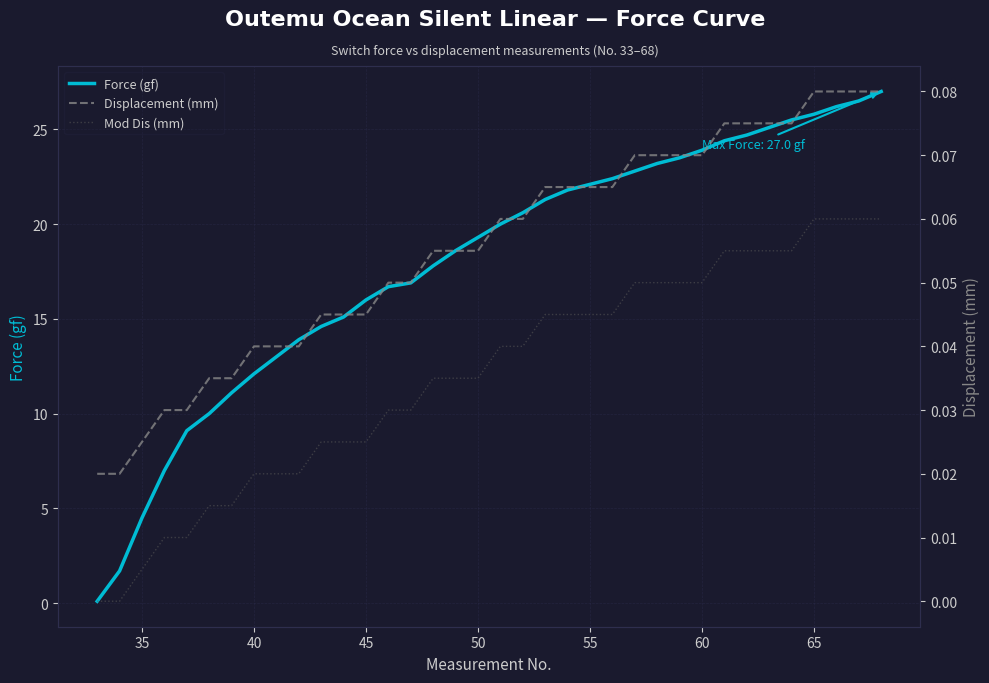

Is it true that Force (gf) equals 12.1 at 40?

True